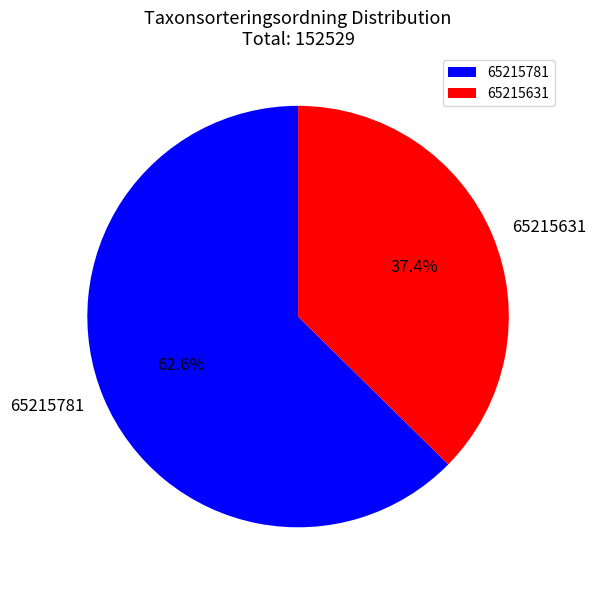

What percentage is the 65215781 slice, to the nearest percent?

63%